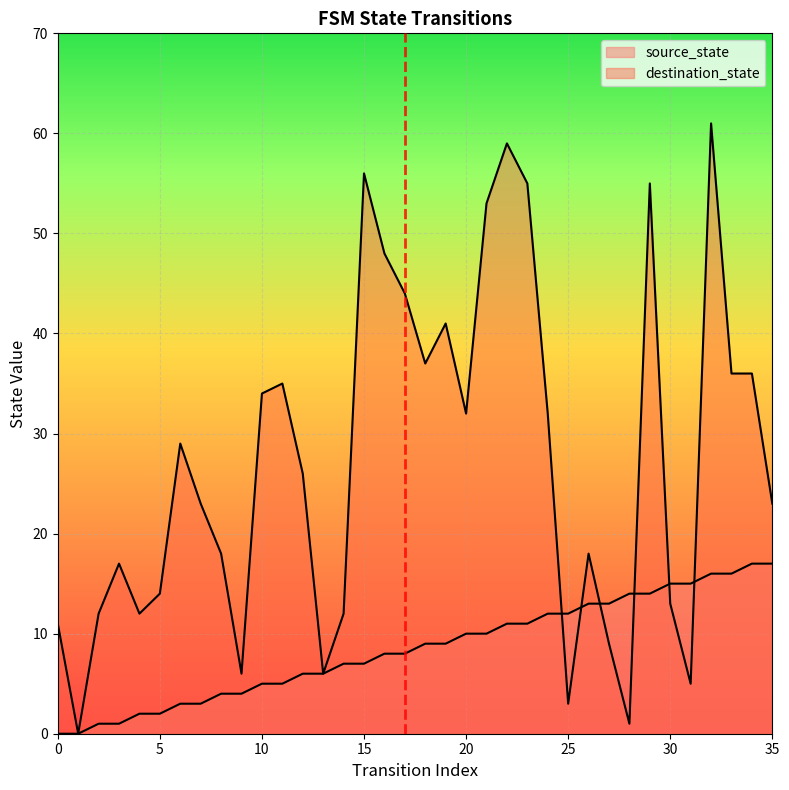

Between 6 and 27, which is larger?

27